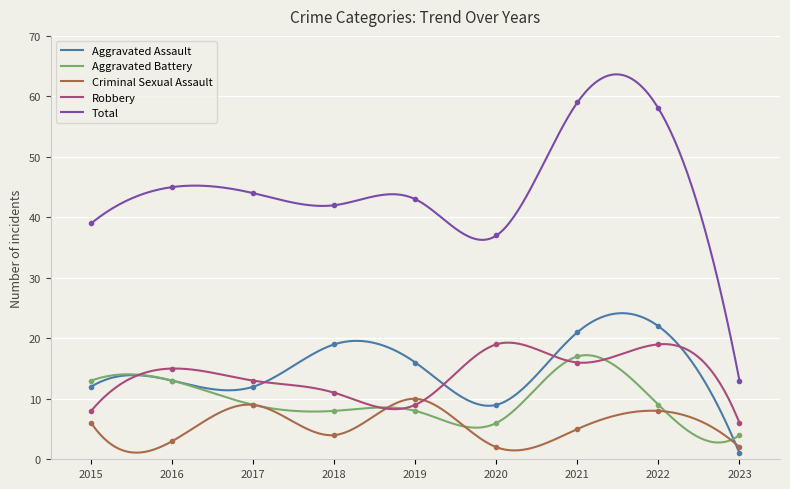

Where is Aggravated Battery nearest to the value 10?

2017